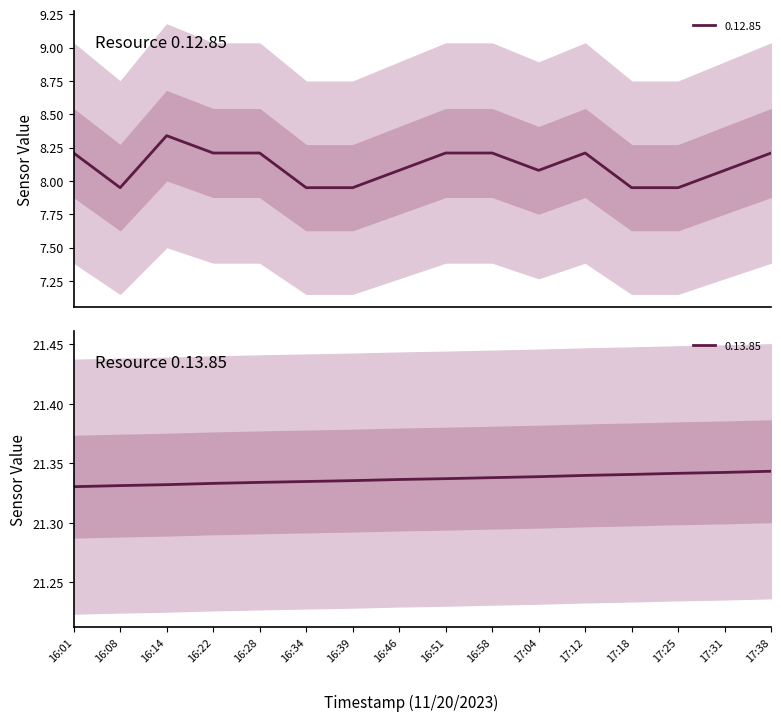

What is the difference between the 0.12.85 values at 17:31 and 16:39?

0.1